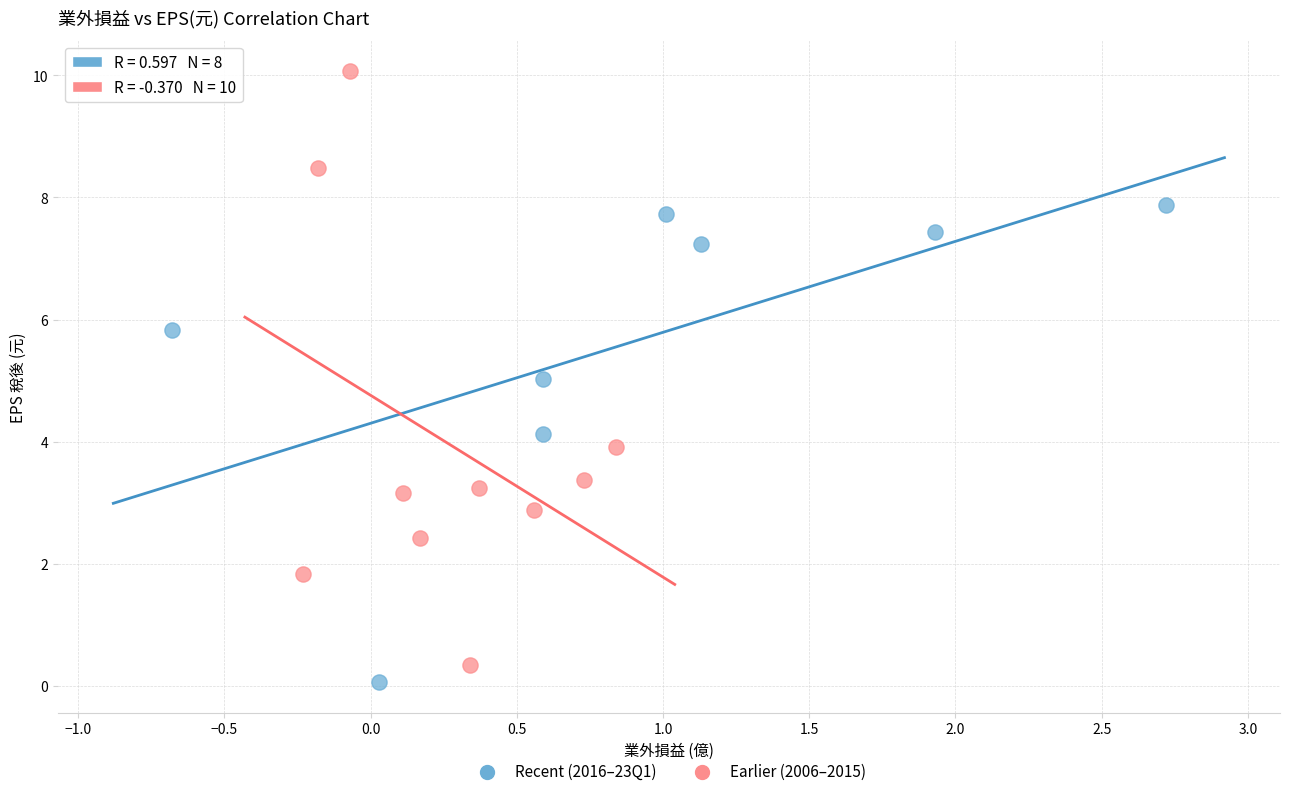

What are all the series names shown in the legend?

Recent (2016–23Q1), Earlier (2006–2015)